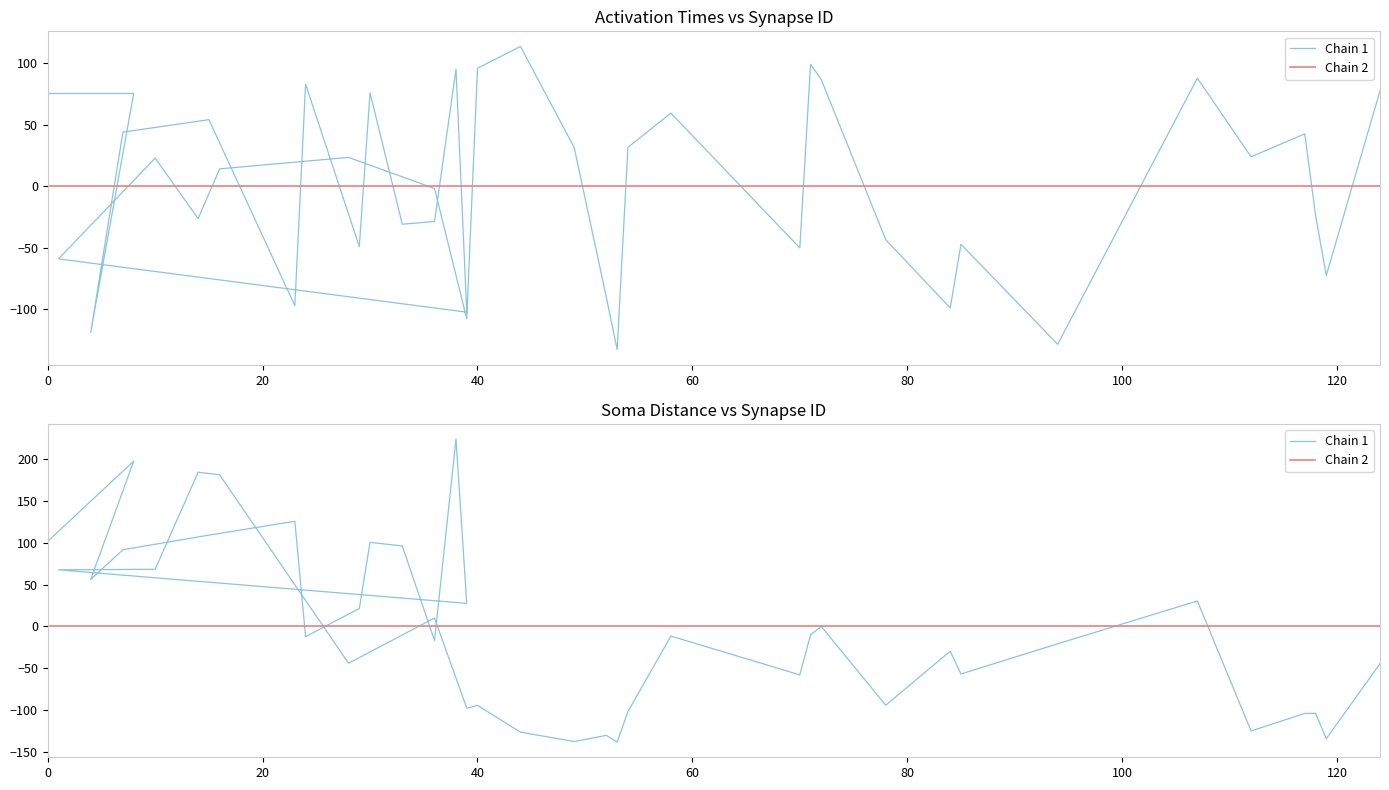

Count the number of data series in this chart.

2